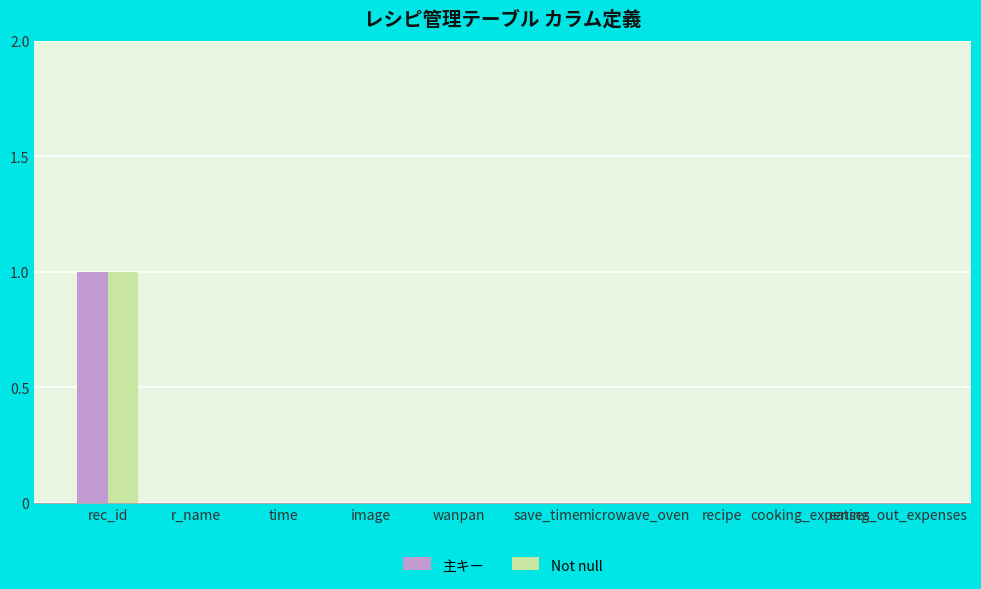

At which label does Not null reach its peak?

rec_id